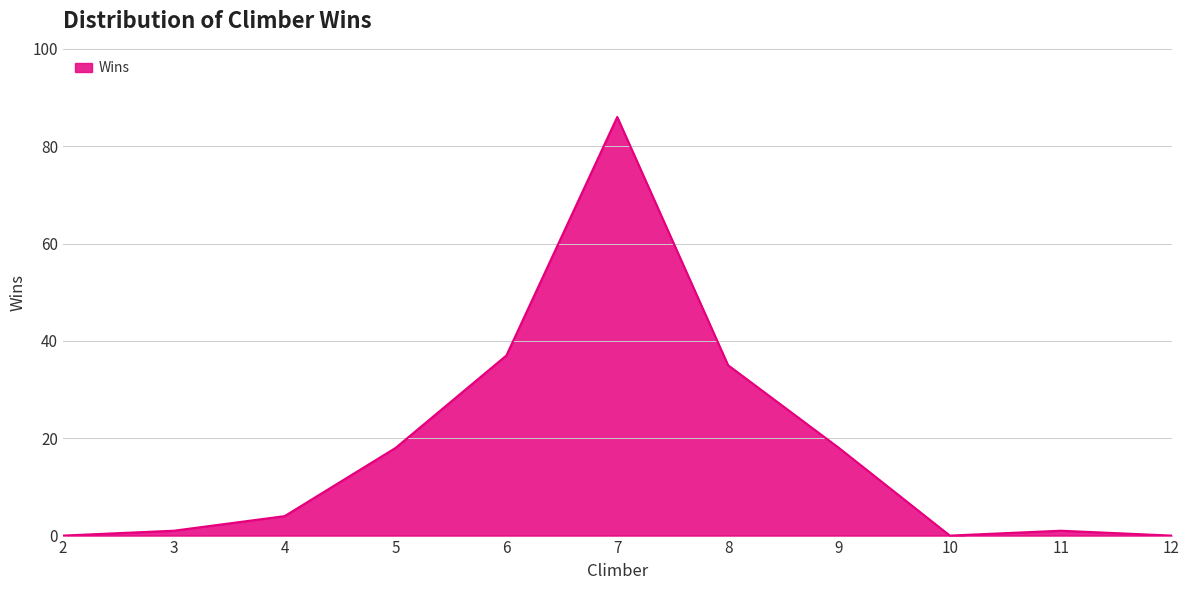

Which has a higher value, 8 or 9?

8